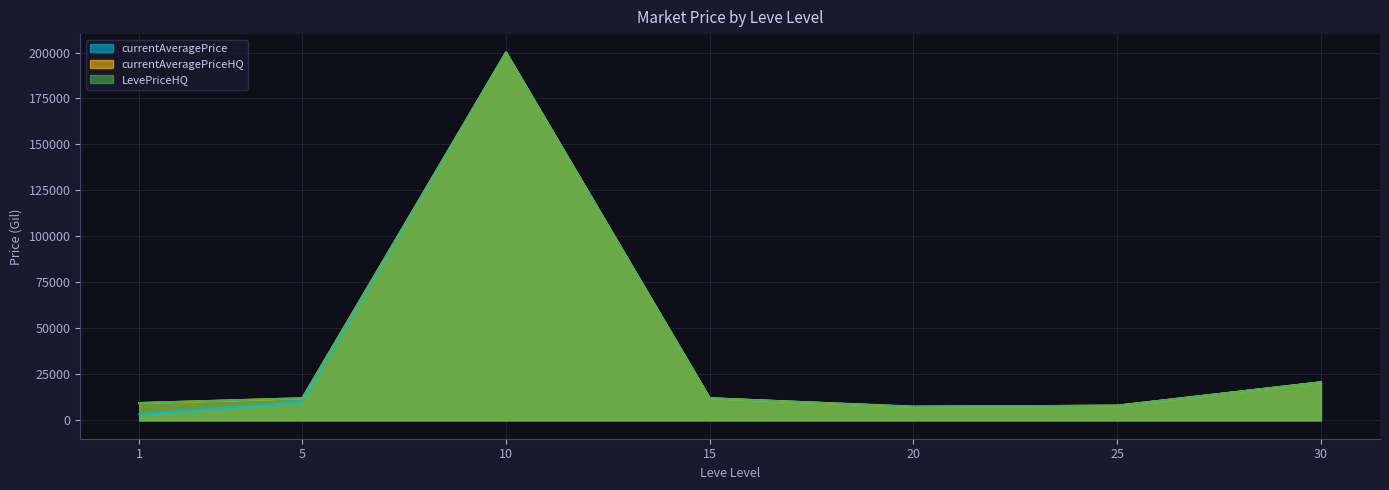

Which series has the widest spread of values?

currentAveragePrice